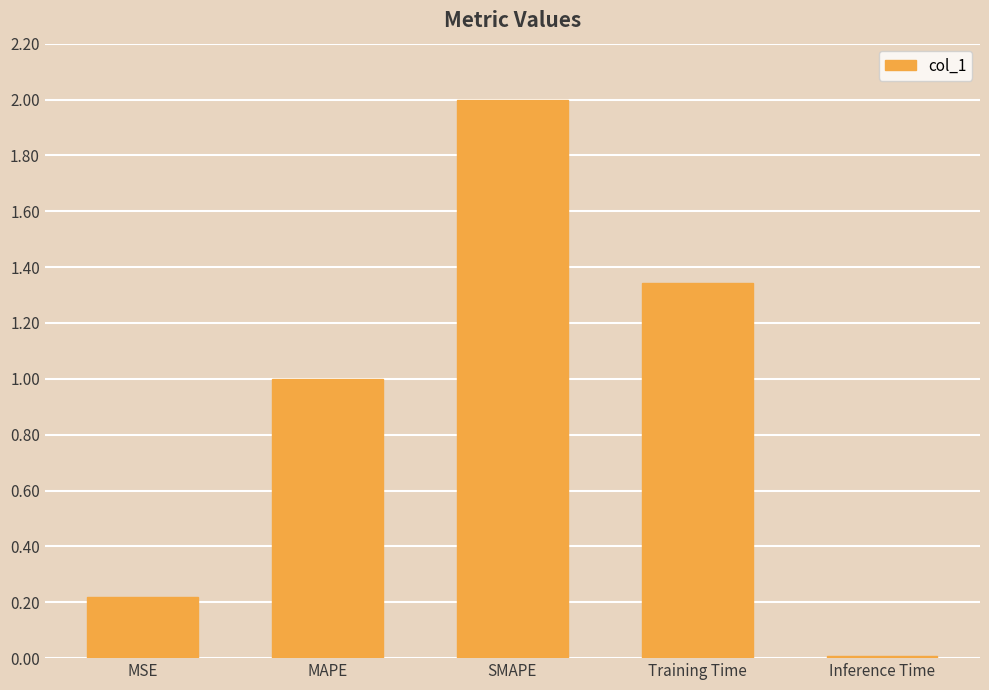

What is the sum of the values at Training Time and Inference Time?

1.4